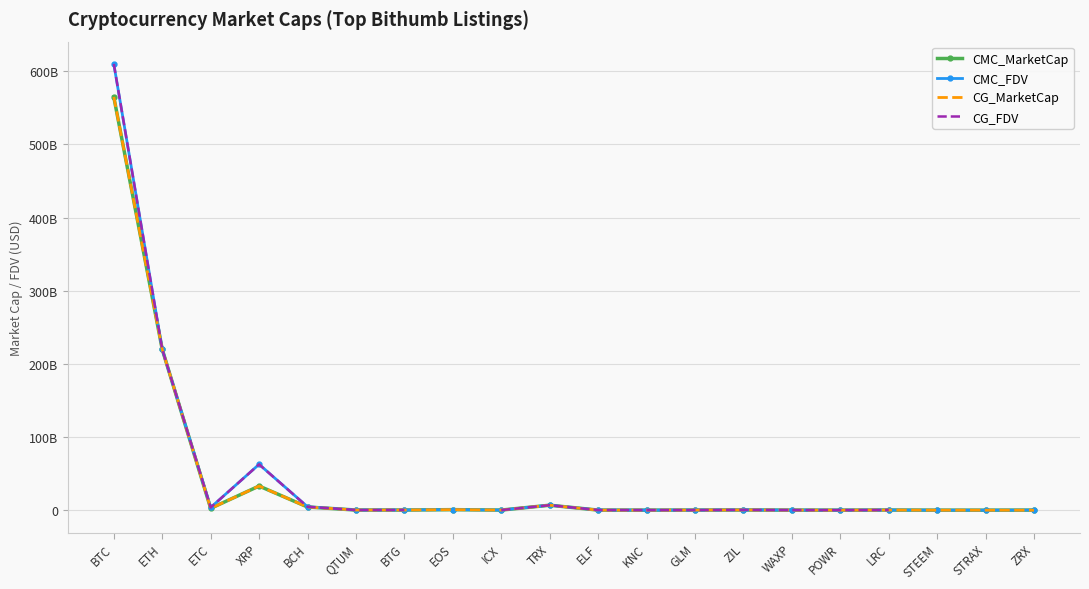

Rank the series by their maximum value, from lowest to highest.

CMC_MarketCap, CG_MarketCap, CMC_FDV, CG_FDV